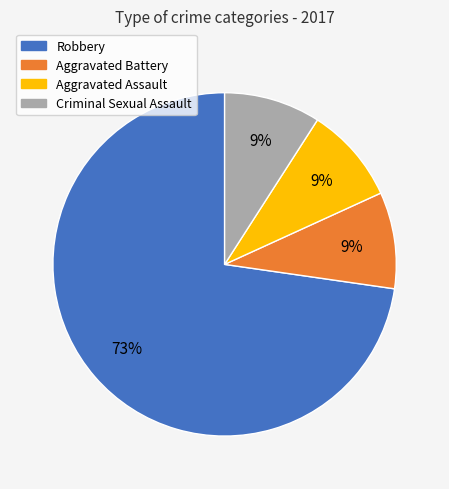

How many slices are in this pie chart?

4